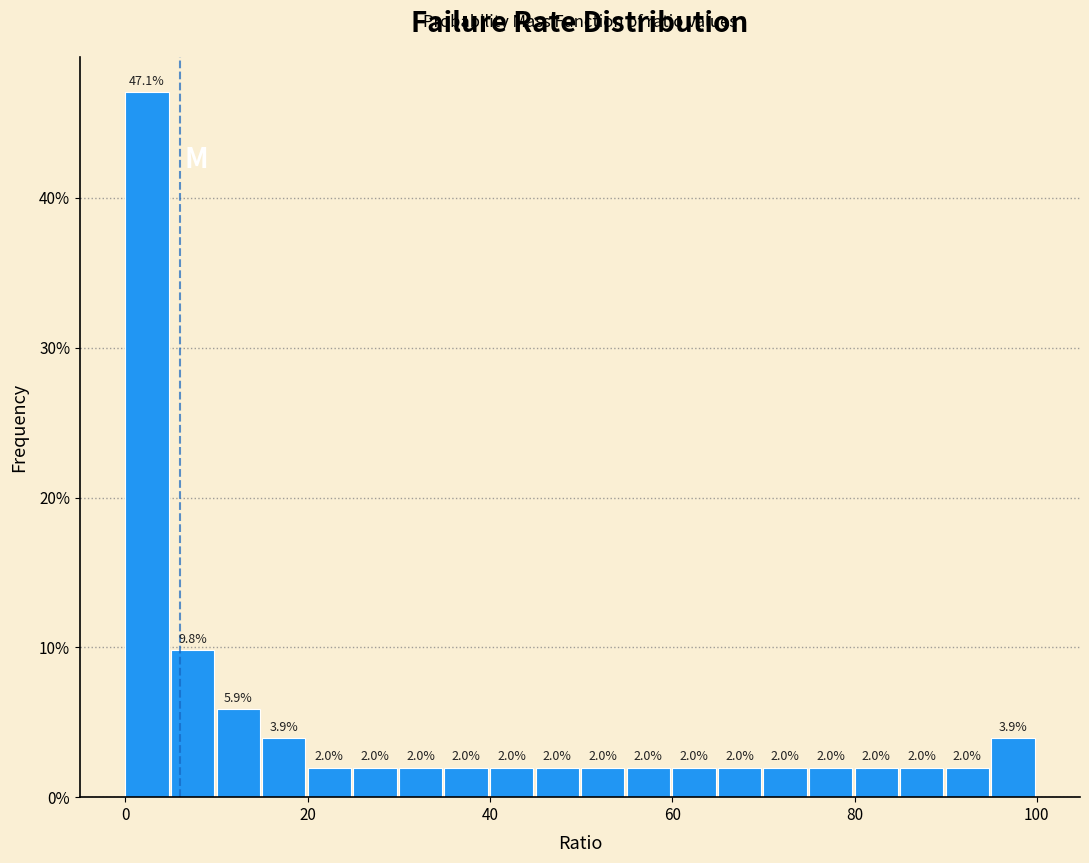

Around what value on the x-axis is the tallest bar? Give the approximate position of its centre, as read against the axis.

2